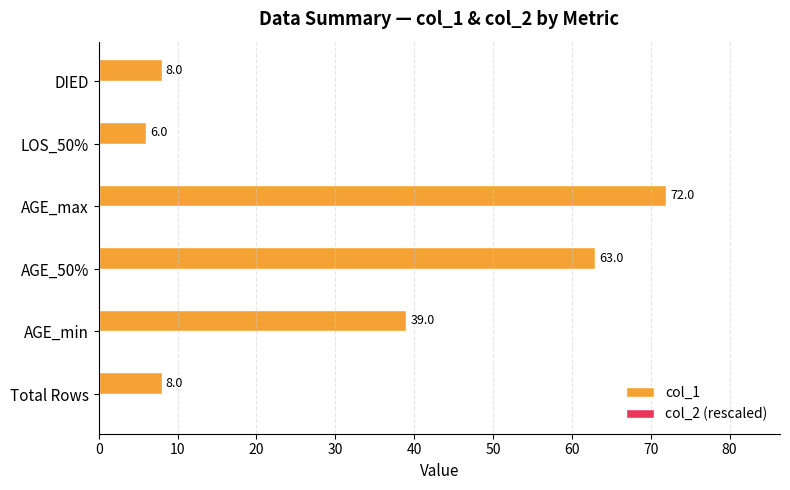

Are the bars horizontal?

Yes